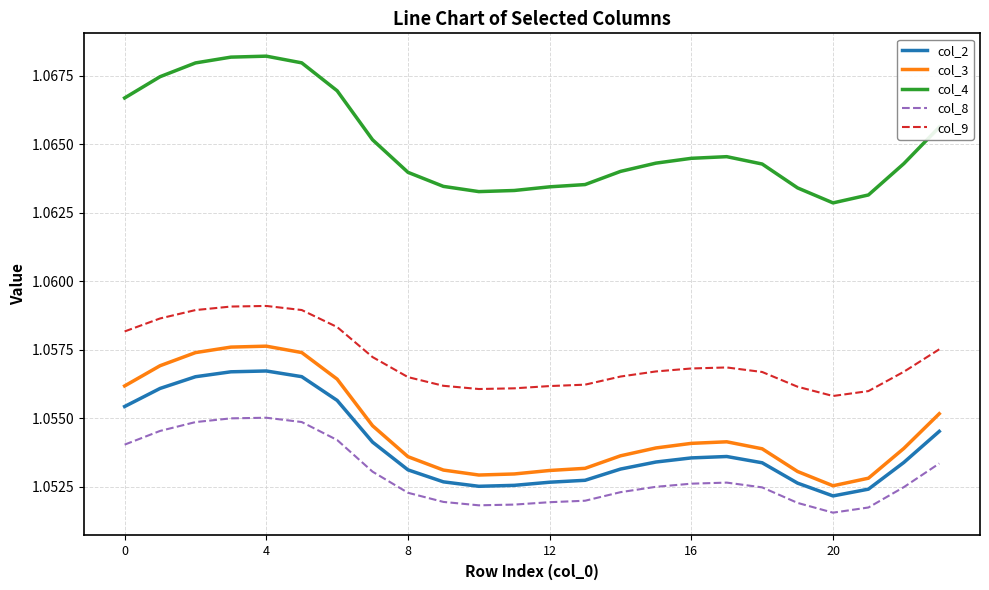

True or false: col_9 and col_4 intersect in this chart.

False